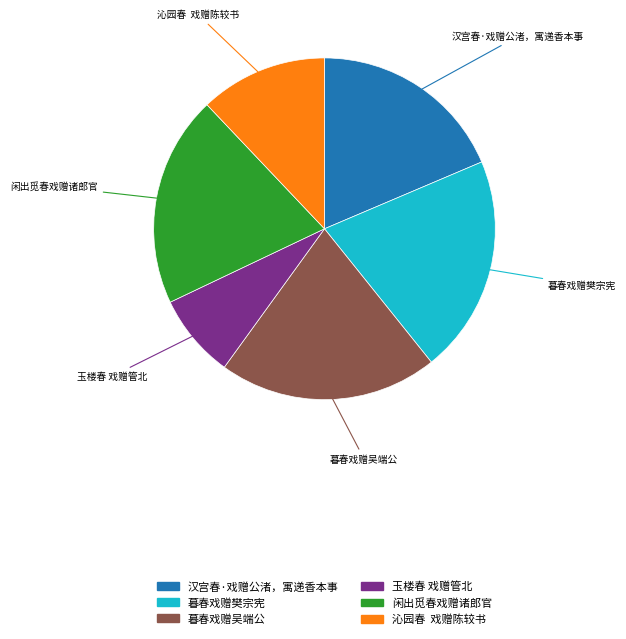

Does any single category account for the majority?

No